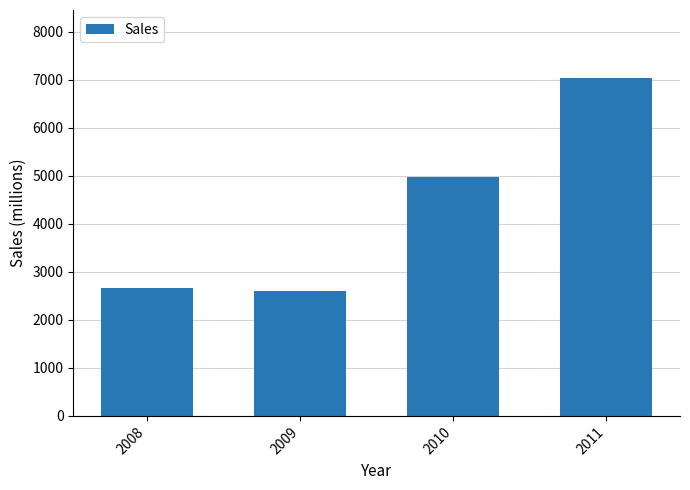

The value at 2008 is 2660. True or false?

True